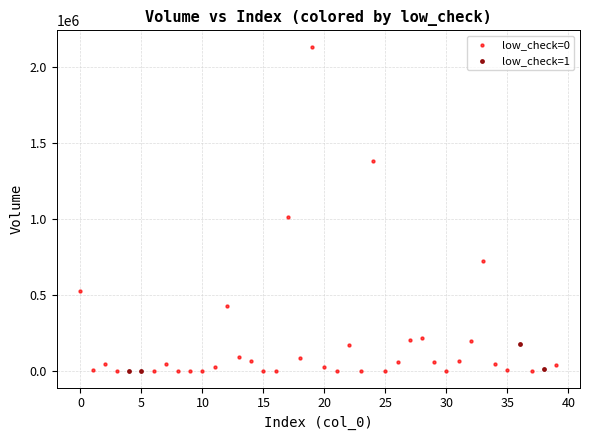

Which series has the widest spread of Y values?

low_check=0